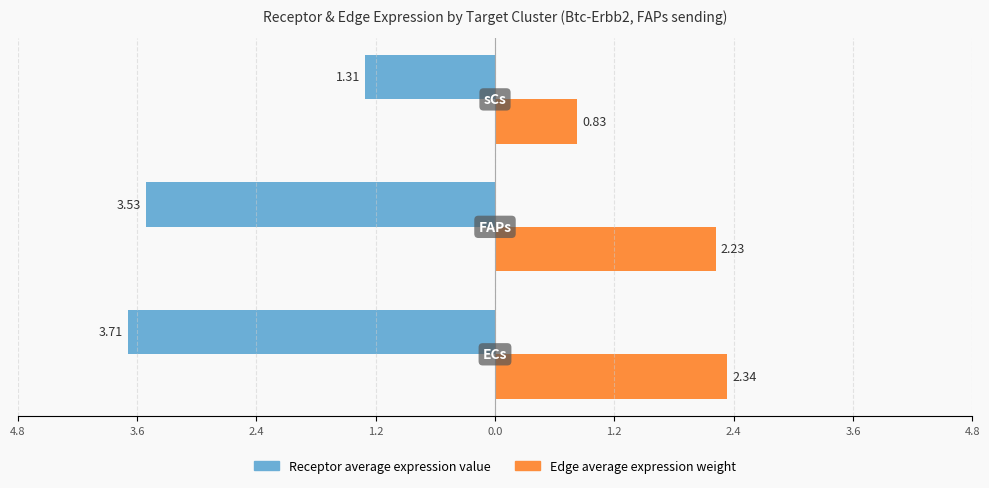

What are all the series names shown in the legend?

Receptor average expression value, Edge average expression weight